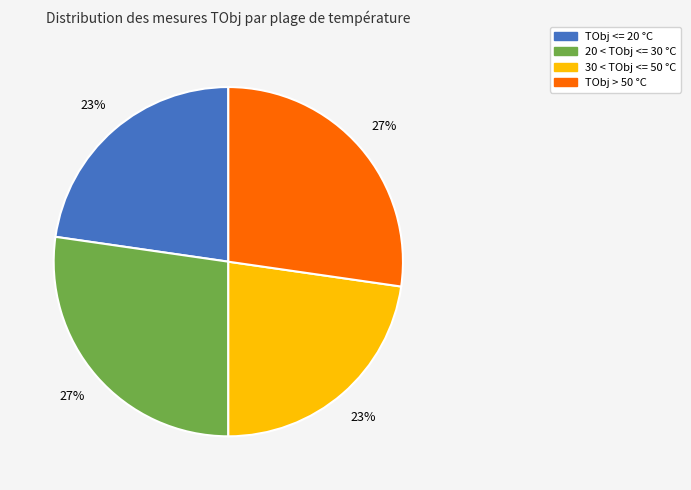

Is it true that TObj > 50 °C is 27% of the pie?

True